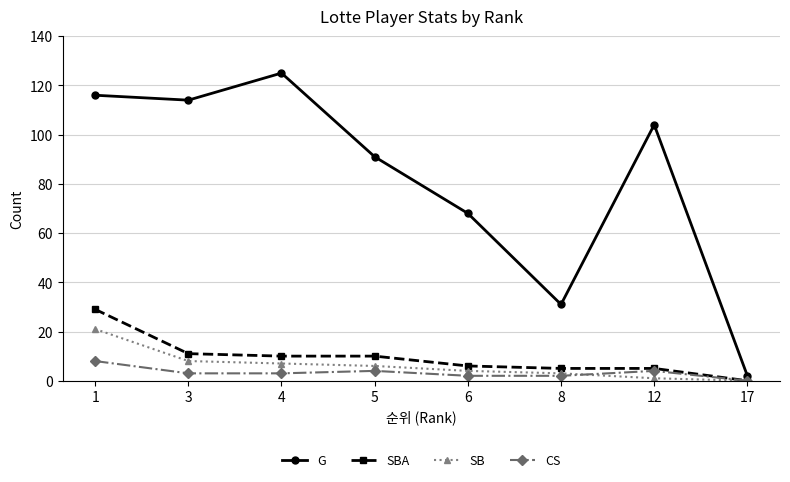

How many values in the SB series are below 6?

4